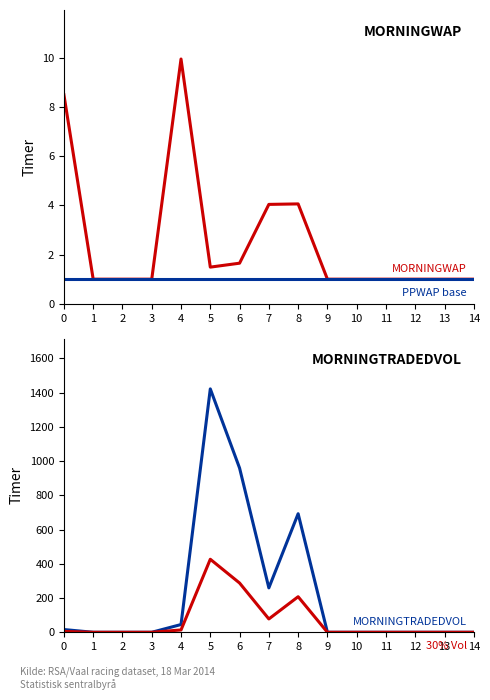

The value of PPWAP (baseline) at 11 is 0.3. True or false?

False